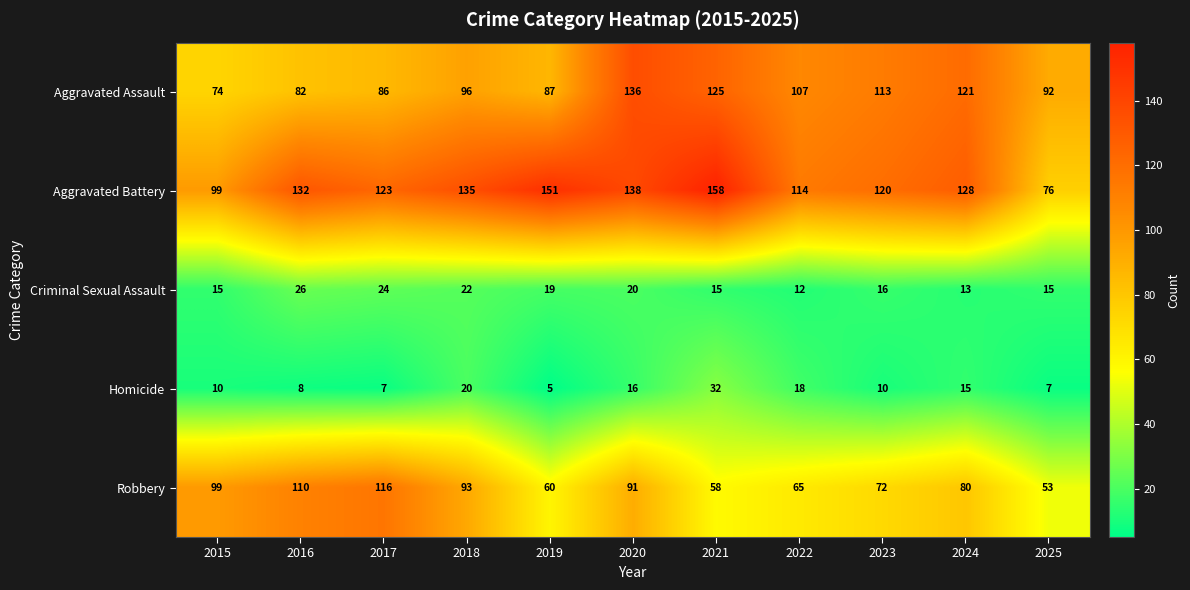

What is the spread (max minus min) of values at 2024?

115